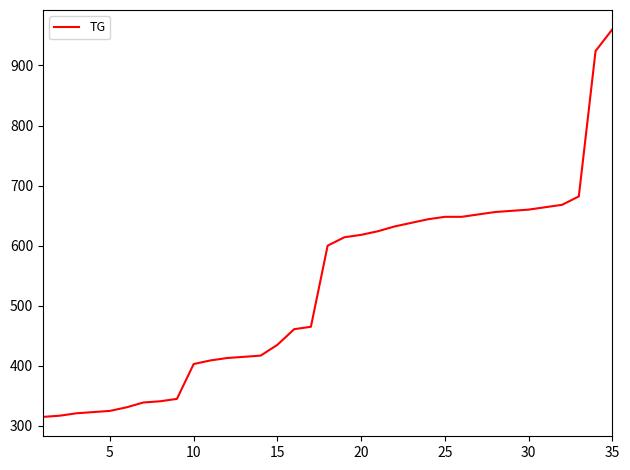

What is the difference between the maximum and minimum values?

645